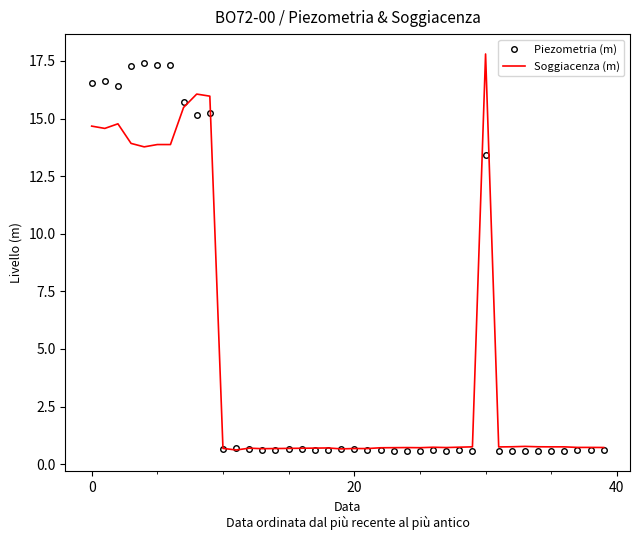

Which series has the largest range (max minus min)?

Soggiacenza (m)